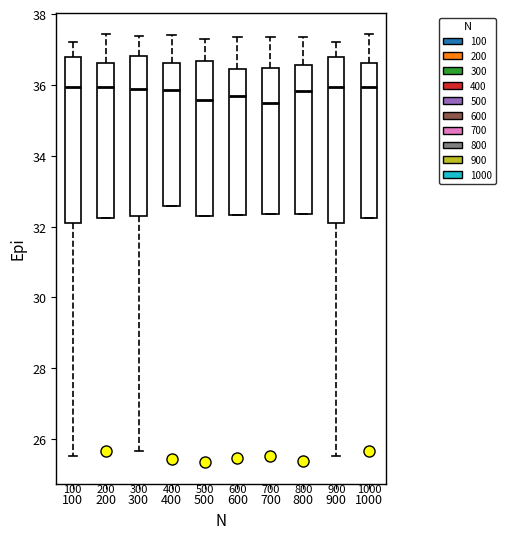

Reading left to right, transcribe this box plot: for each box, give where its median line is, the range the box spans, and where its two whiskers end, as read against the y-axis. The values are not printed on the chart, so give them approximately, as read against the axis.

100: median 36.0, box 32.0 to 36.8, whiskers 25.6 to 37.2
200: median 36.0, box 32.2 to 36.6, whiskers 32.2 to 37.4
300: median 35.8, box 32.4 to 36.8, whiskers 25.6 to 37.4
400: median 35.8, box 32.6 to 36.6, whiskers 32.6 to 37.4
500: median 35.6, box 32.2 to 36.6, whiskers 32.2 to 37.4
600: median 35.6, box 32.4 to 36.4, whiskers 32.4 to 37.4
700: median 35.4, box 32.4 to 36.4, whiskers 32.4 to 37.4
800: median 35.8, box 32.4 to 36.6, whiskers 32.4 to 37.4
900: median 36.0, box 32.0 to 36.8, whiskers 25.6 to 37.2
1000: median 36.0, box 32.2 to 36.6, whiskers 32.2 to 37.4